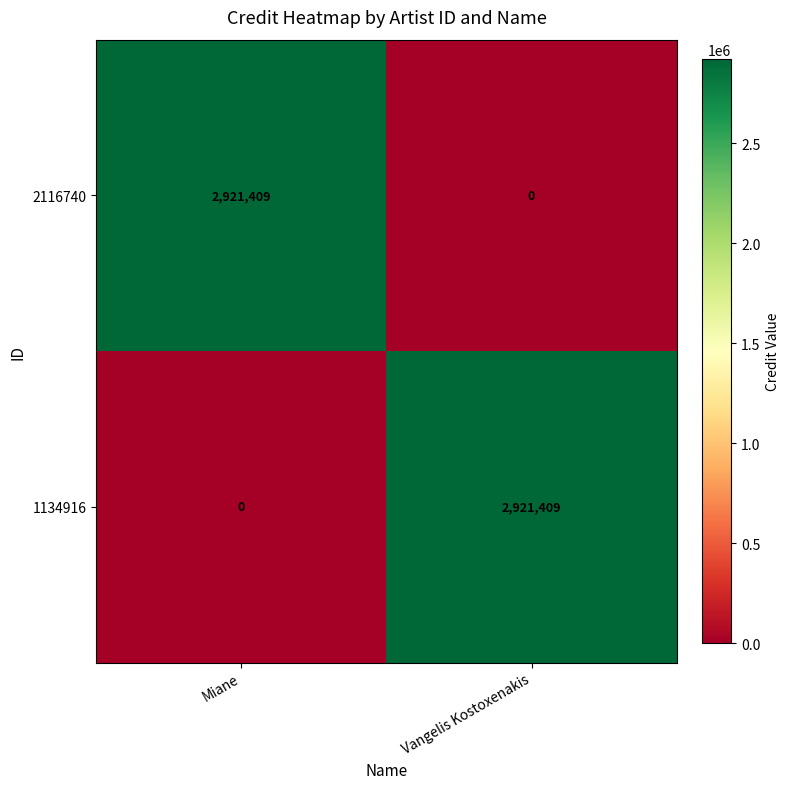

What is the difference between the highest and lowest values at Vangelis Kostoxenakis?

2921409